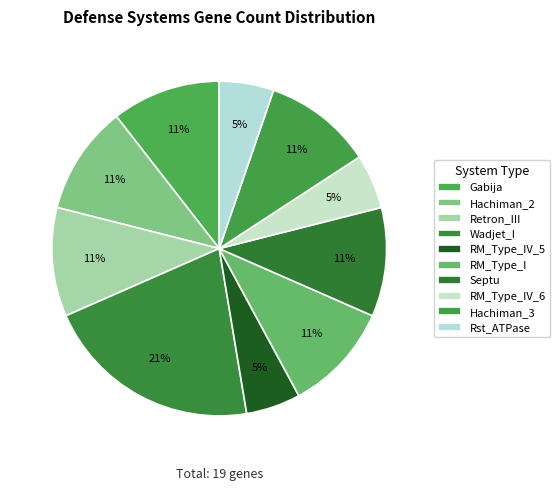

Count the number of slices in the pie.

10